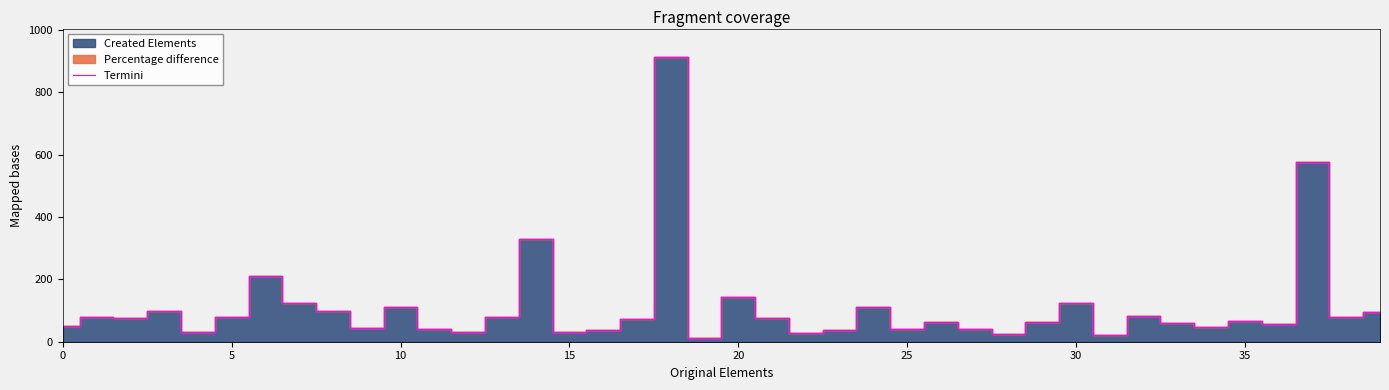

What value does the data have at 15, to the nearest 10?

30